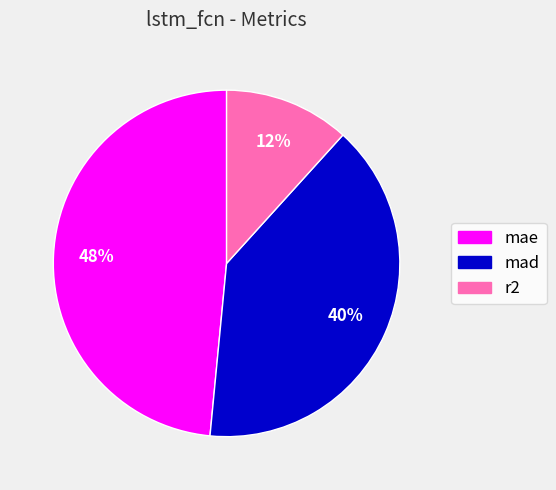

Does mad represent more than half of the total?

No